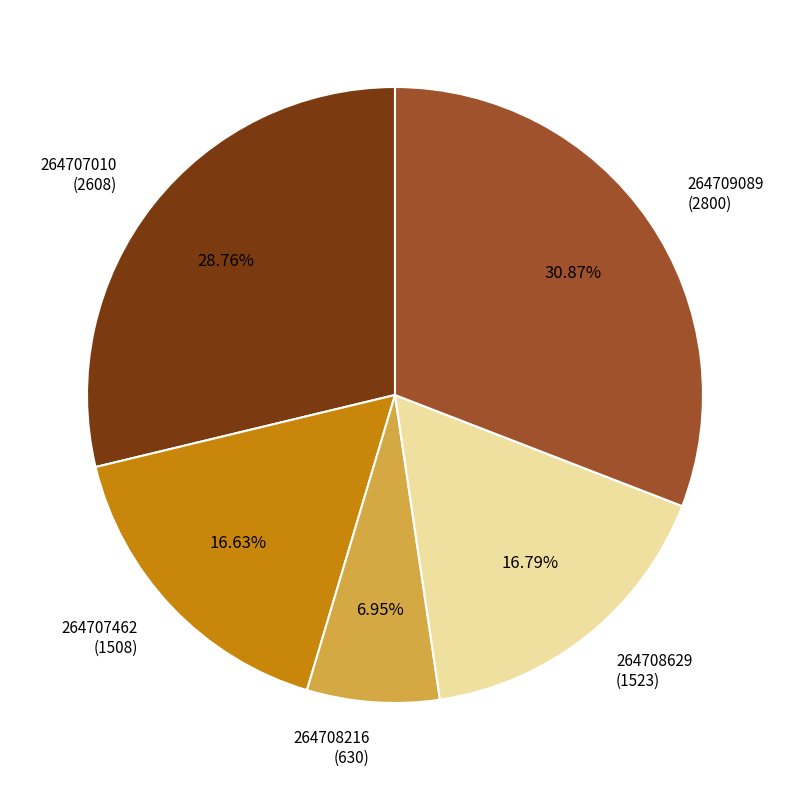

Does 264708216 (630) account for over 50% of the chart?

No